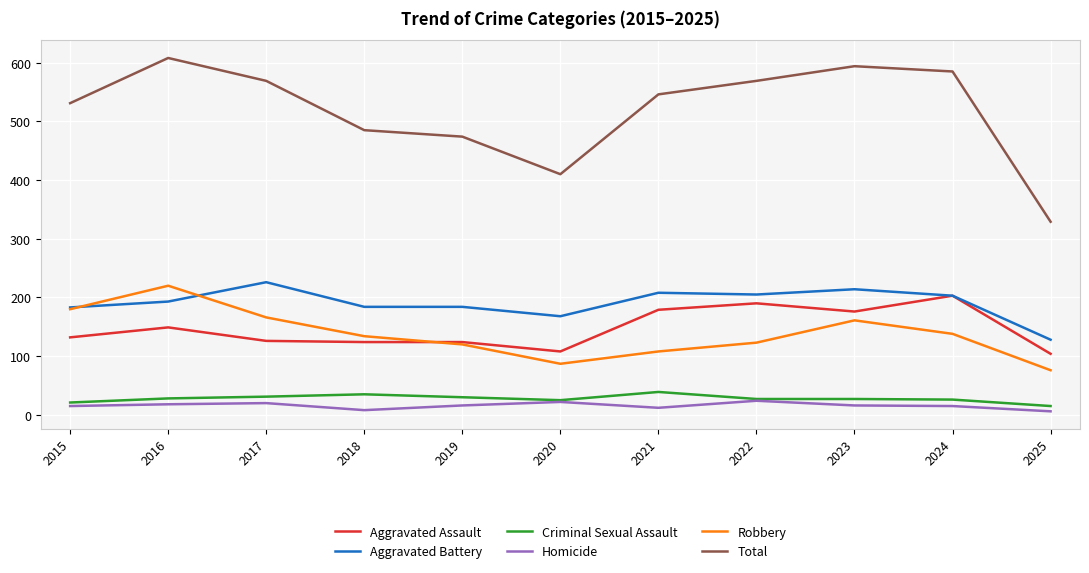

The value of Aggravated Battery at 2025 is 175. True or false?

False